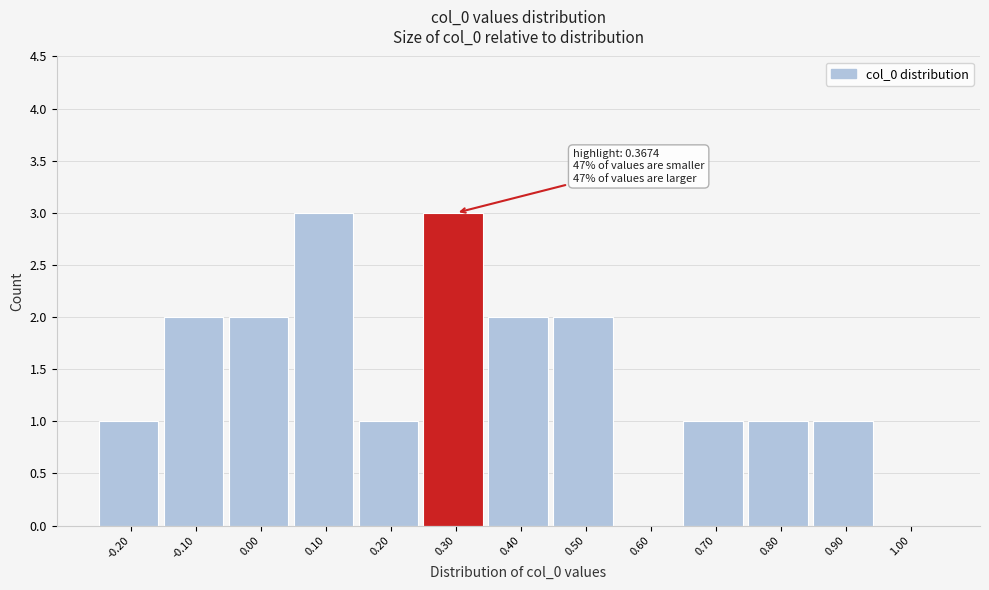

Reading right to left, what are all the values shown in this chart?

1.00=0	0.90=1	0.80=1	0.70=1	0.60=0	0.50=2	0.40=2	0.30=3	0.20=1	0.10=3	0.00=2	-0.10=2	-0.20=1